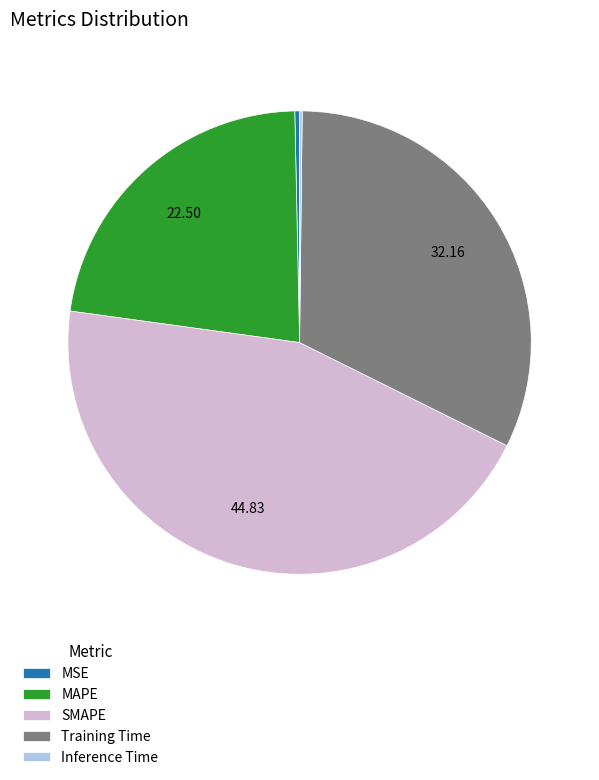

Is Training Time the majority of the pie?

No